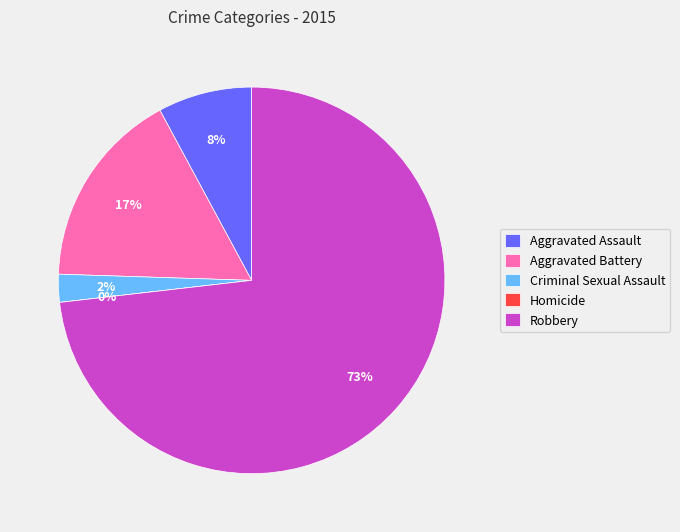

The Homicide slice represents 1% of the pie. True or false?

False